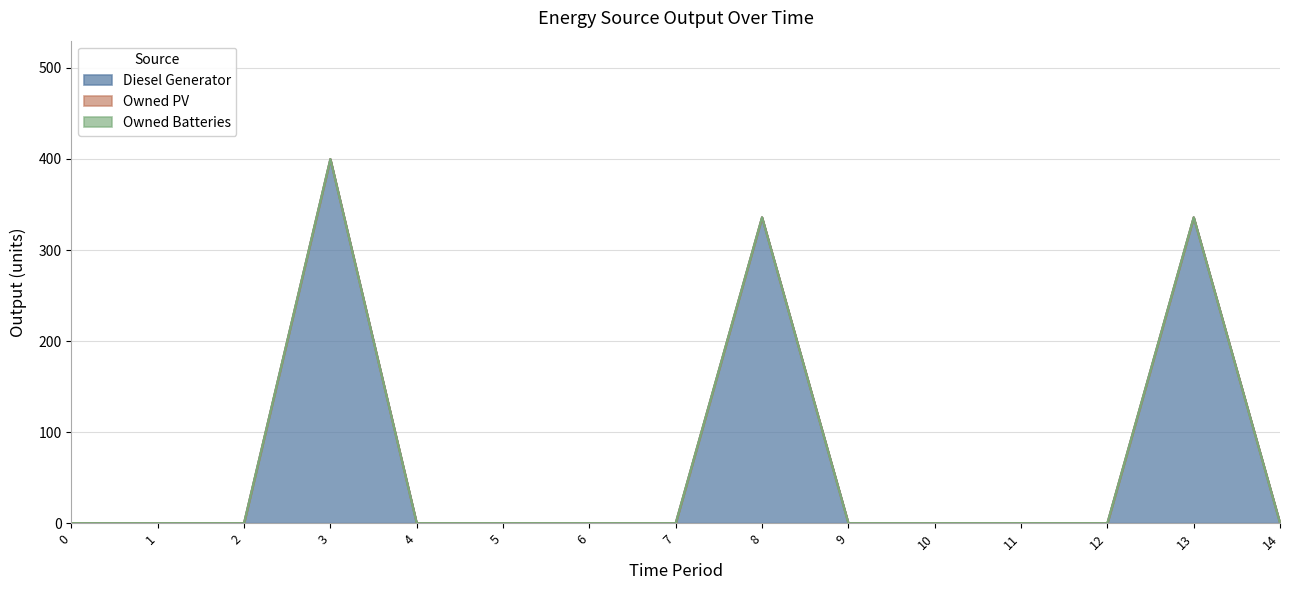

Reading right to left, what are all the values shown in this chart?

Diesel Generator: 0	336	0	0	0	0	336	0	0	0	0	400	0	0	0
Owned PV: 0	0	0	0	0	0	0	0	0	0	0	0	0	0	0
Owned Batteries: 0	0	0	0	0	0	0	0	0	0	0	0	0	0	0